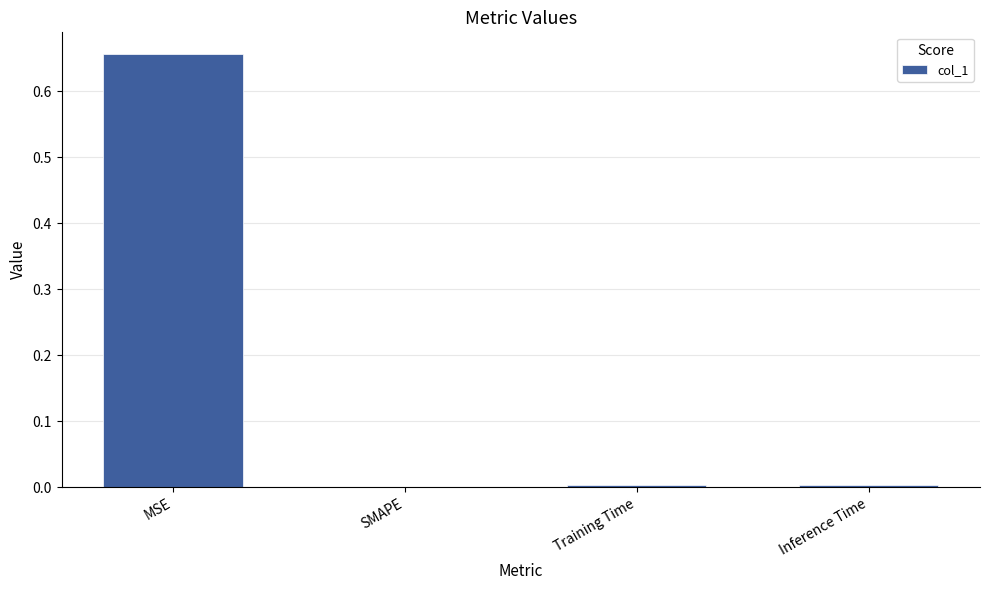

Which category has the highest value across all series?

MSE